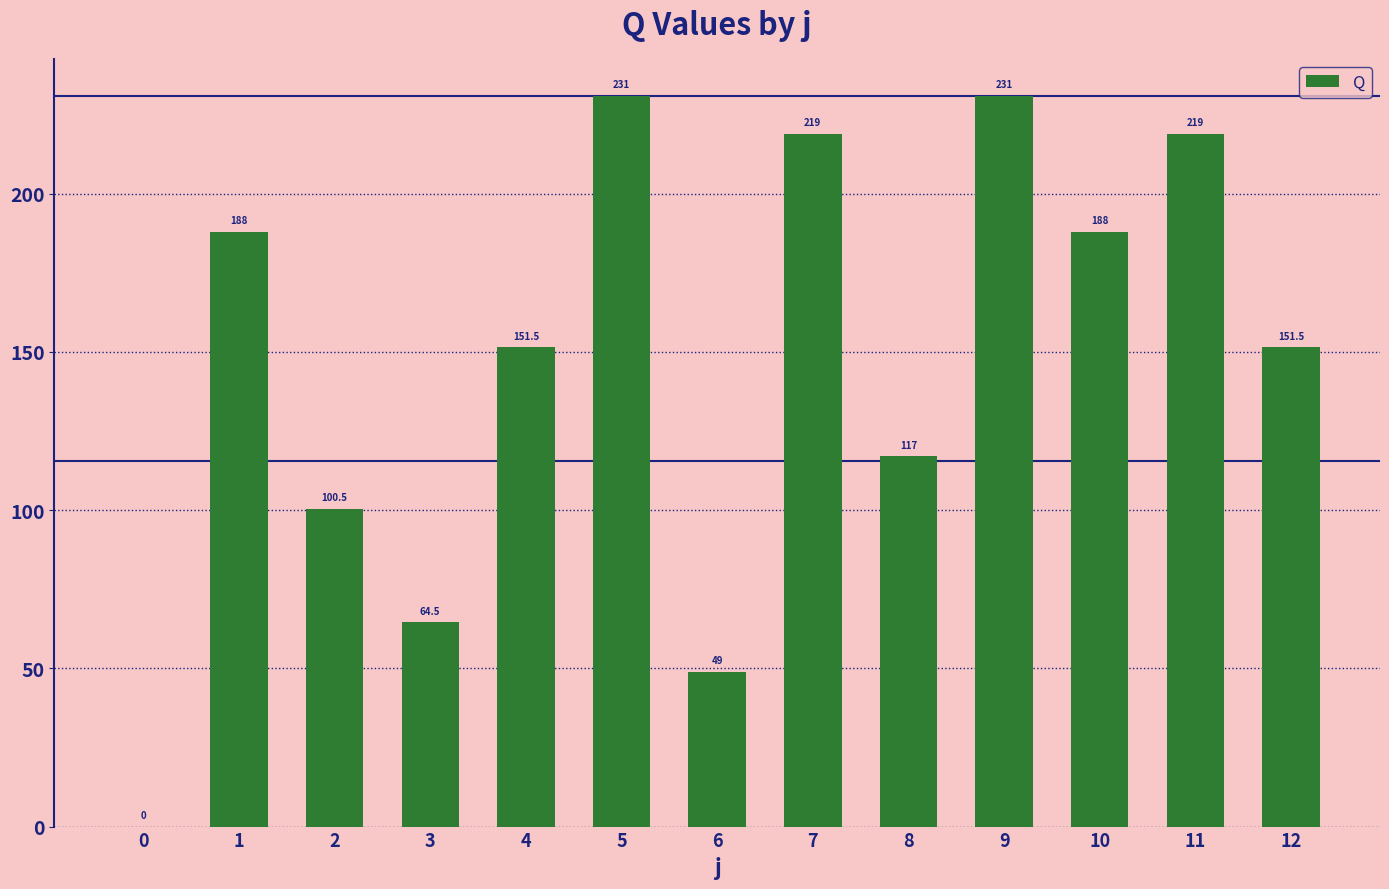

What is the sum of all values?

1910.0